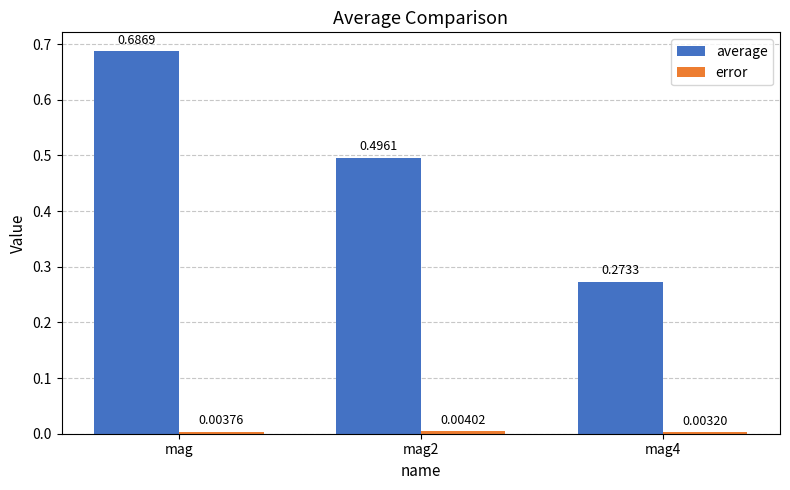

At which category does the chart reach its peak across all series?

mag